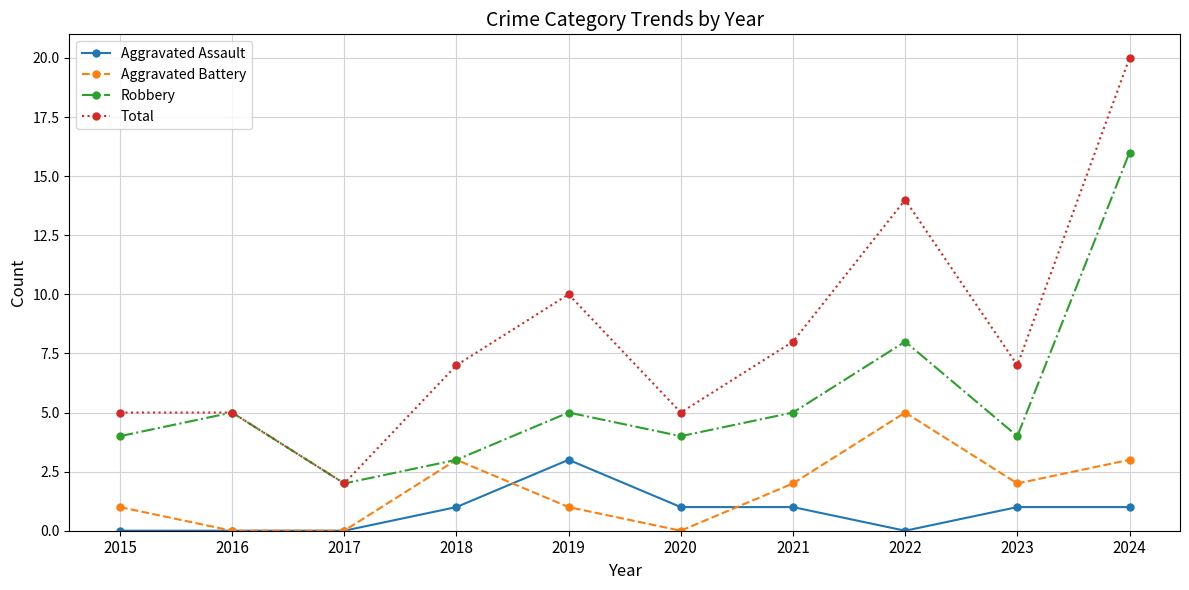

Reading right to left, list all the values displayed in this chart.

Aggravated Assault: 2024=1	2023=1	2022=0	2021=1	2020=1	2019=3	2018=1	2017=0	2016=0	2015=0
Aggravated Battery: 2024=3	2023=2	2022=5	2021=2	2020=0	2019=1	2018=3	2017=0	2016=0	2015=1
Robbery: 2024=16	2023=4	2022=8	2021=5	2020=4	2019=5	2018=3	2017=2	2016=5	2015=4
Total: 2024=20	2023=7	2022=14	2021=8	2020=5	2019=10	2018=7	2017=2	2016=5	2015=5